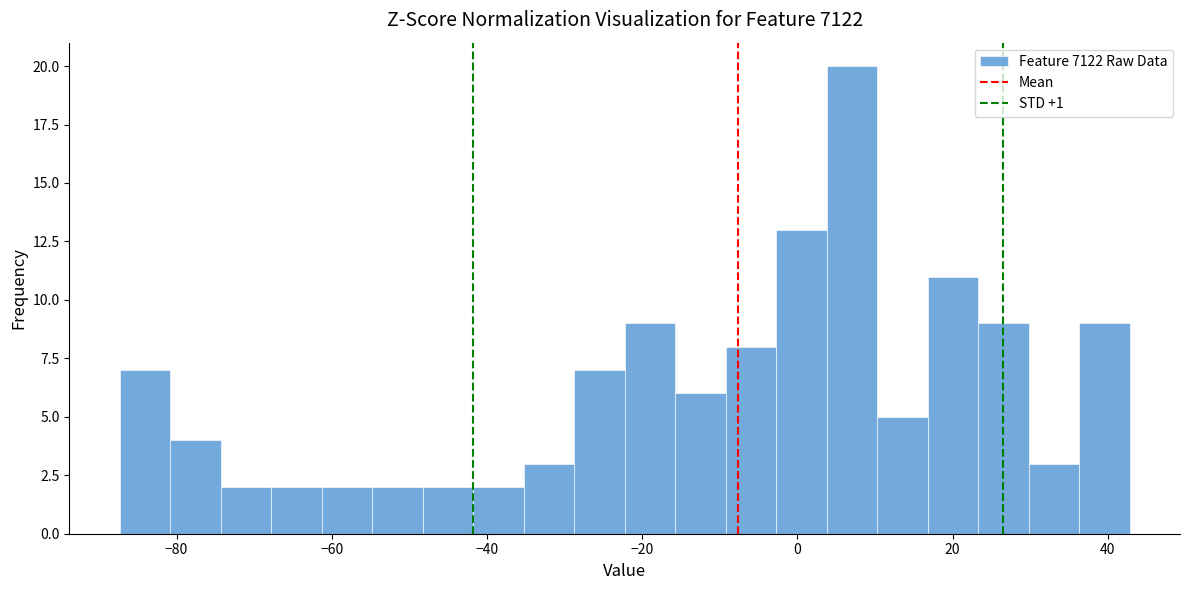

Around what value on the x-axis is the tallest bar? Give the approximate position of its centre, as read against the axis.

8